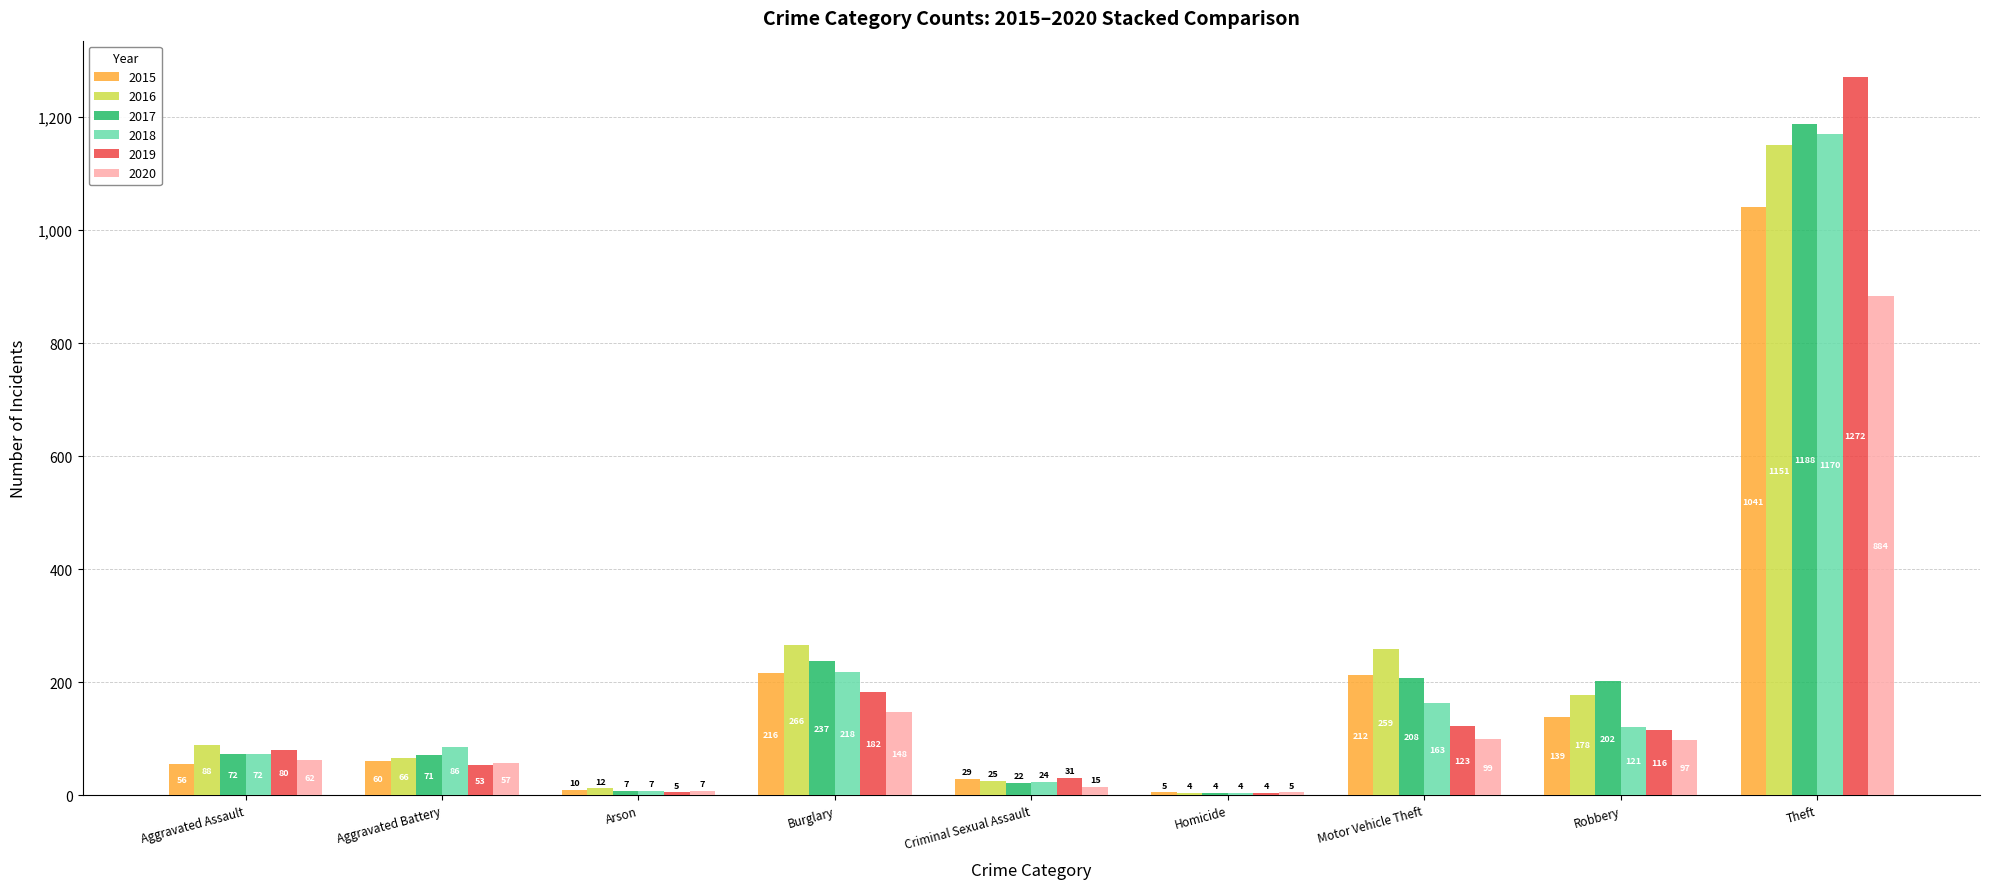

What is the average value of the 2018 series?

207